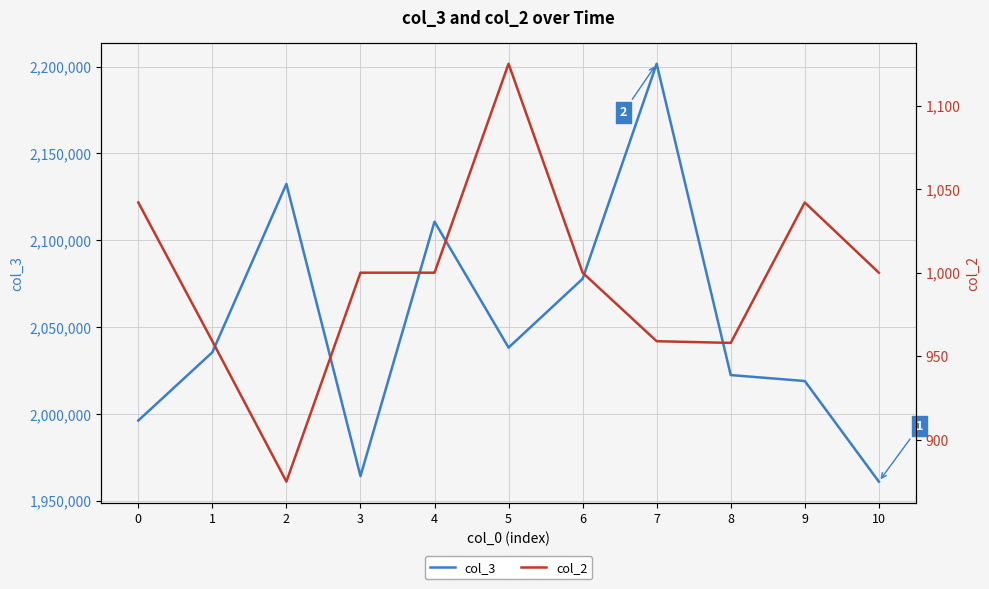

Is the value of col_3 at 6 greater than the value of col_2 at 0?

Yes